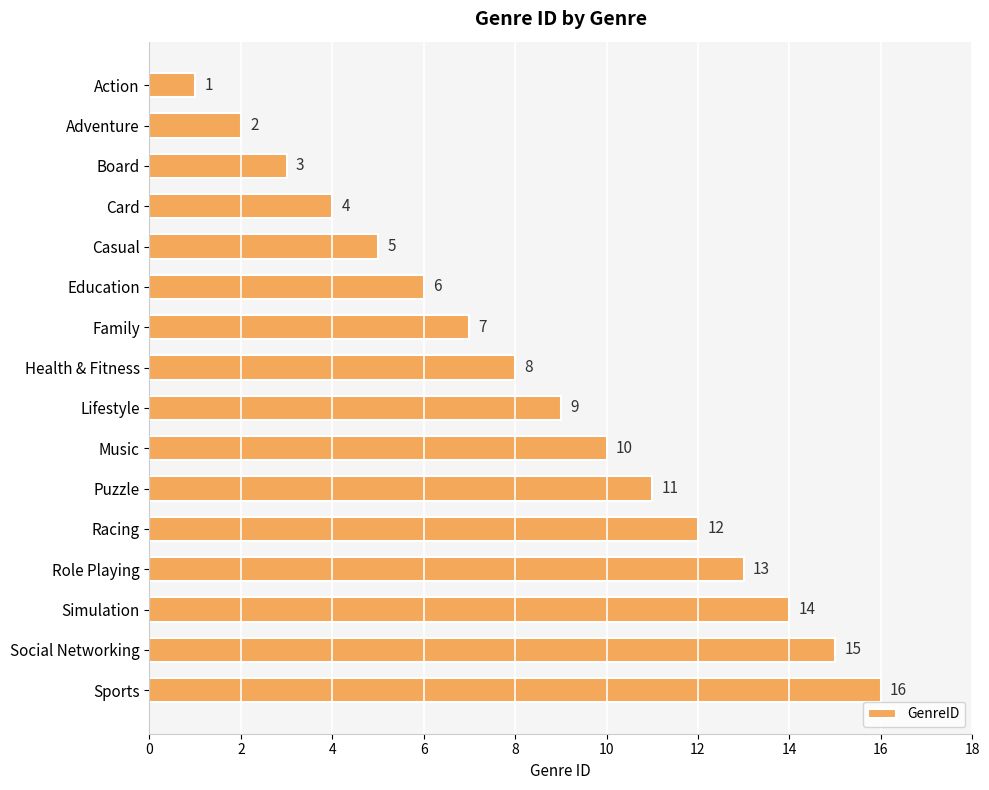

What is the label of the 15th bar from the bottom?

Adventure